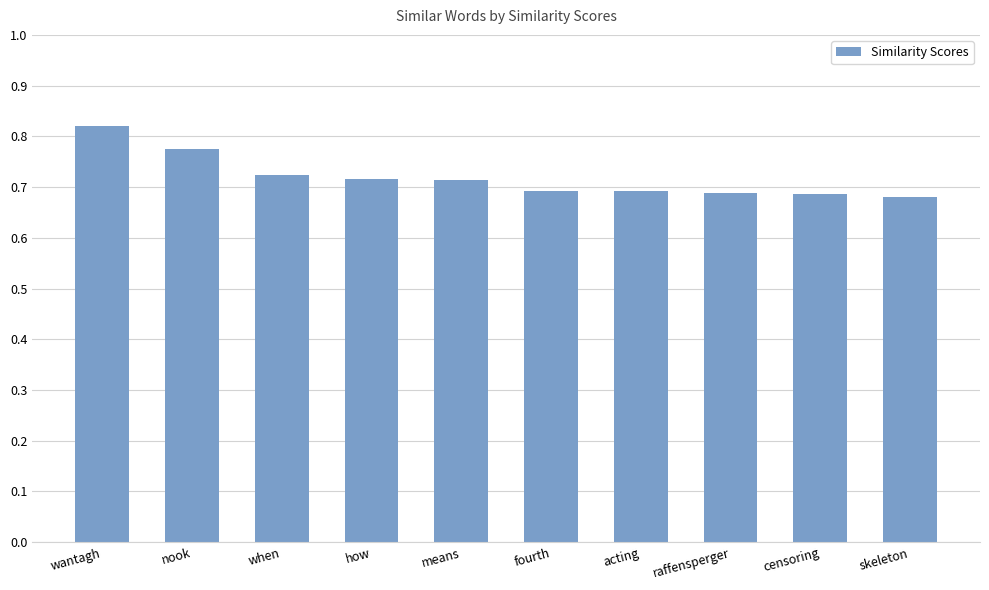

What is the sum of the values at nook and skeleton?

1.5